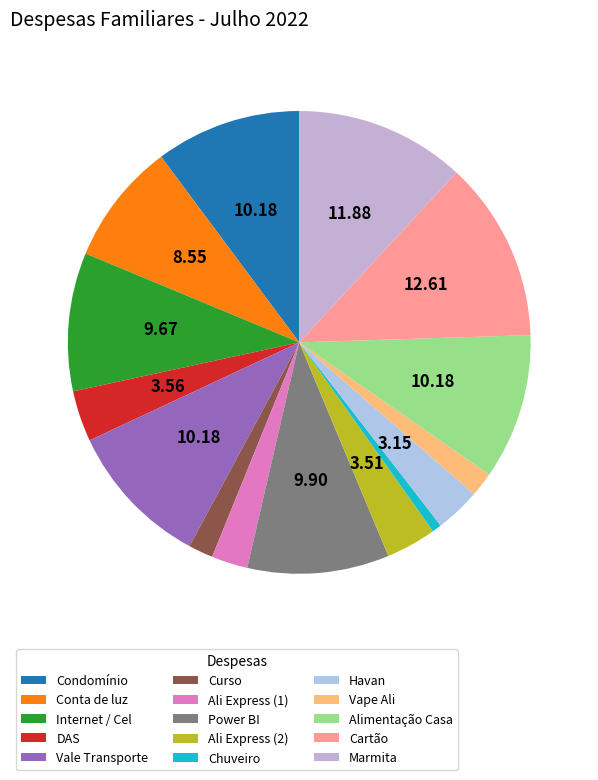

Is the sum of Ali Express (2) and Curso greater than half?

No